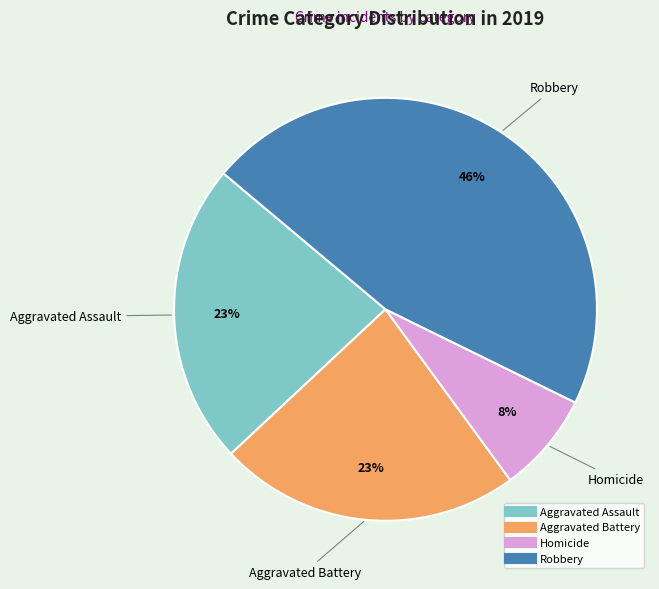

To the nearest percent, what is the average slice percentage?

25%